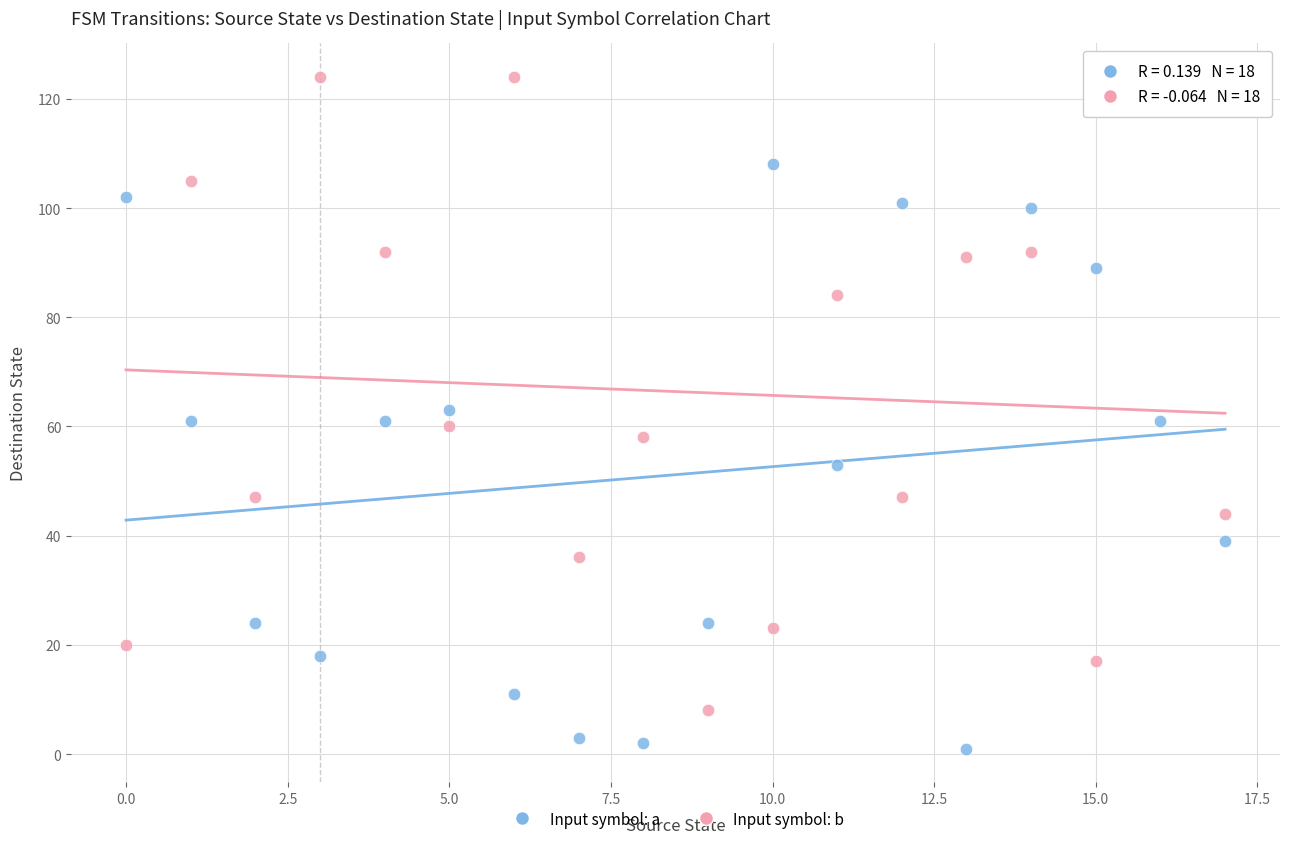

Across all data points, what is the range of Y values (max minus min)?

123